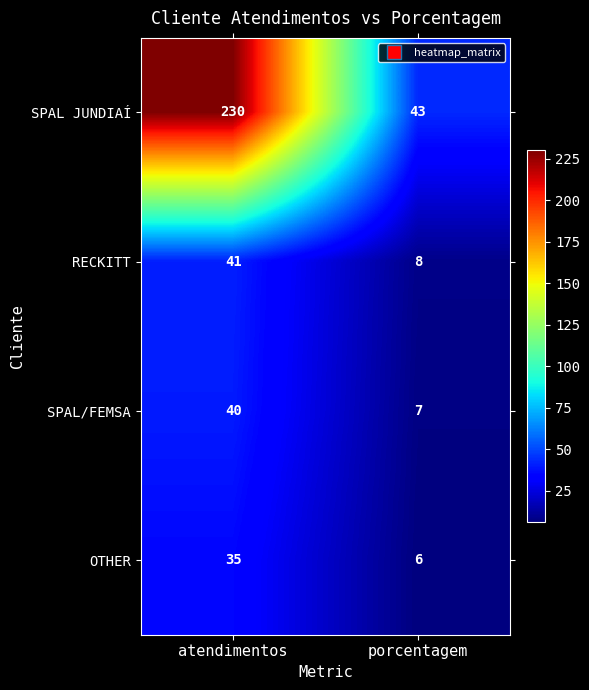

True or false: RECKITT has a value of 41 at atendimentos.

True